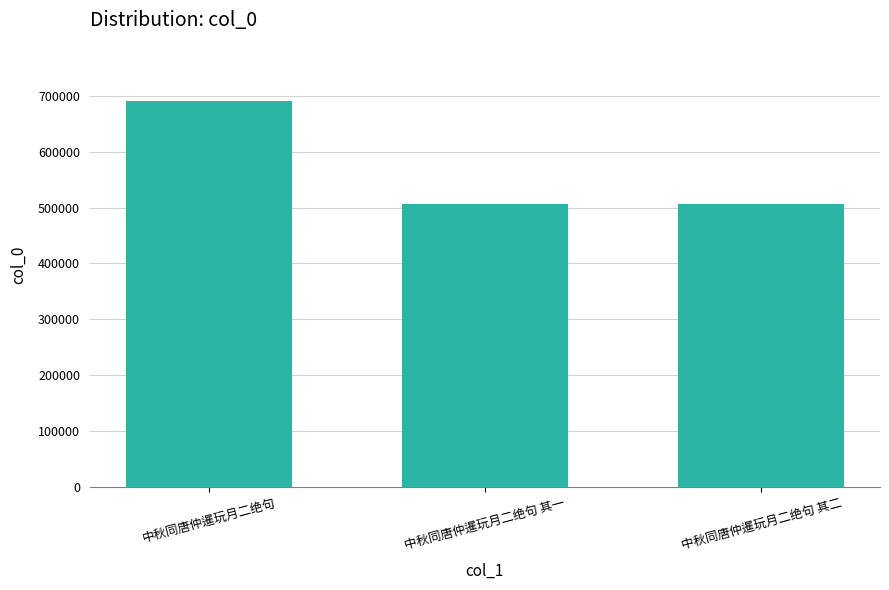

What is the value of the 1st bar from the left?

691536